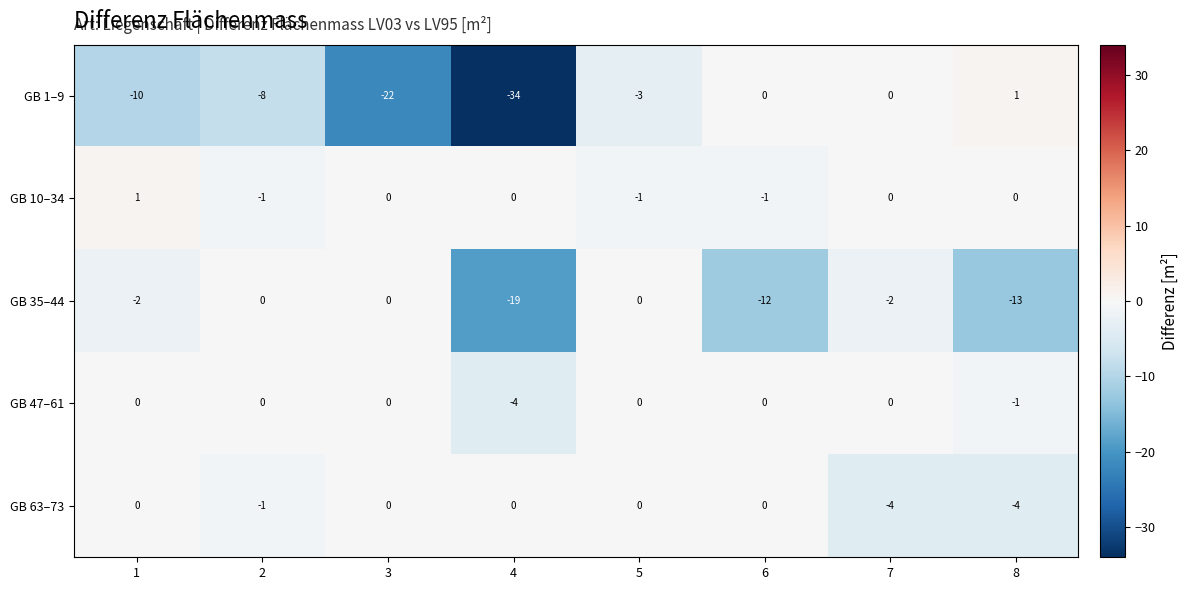

Which category has the highest value in the GB 1–9 series?

8